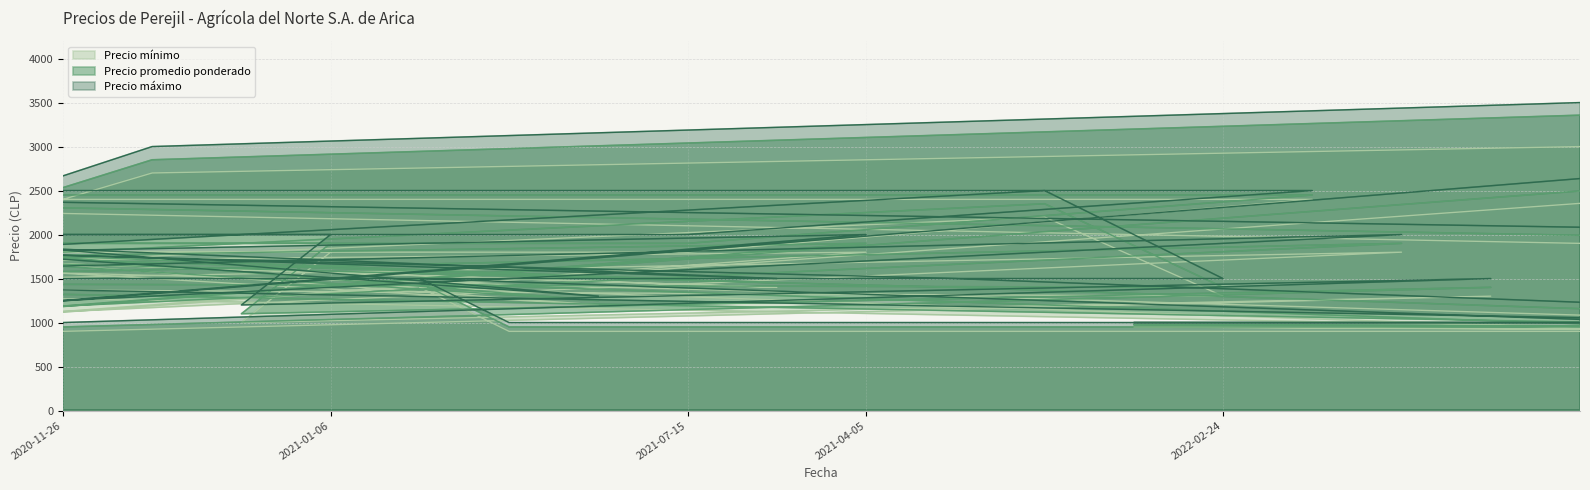

The Precio máximo series shows 2000 at 2021-07-15. True or false?

True